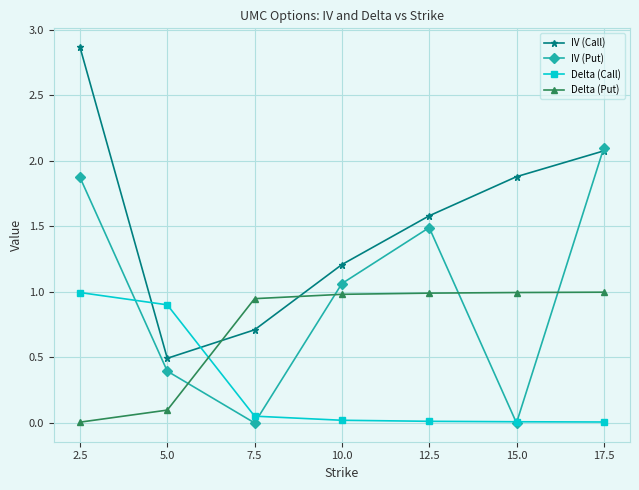

At which label does IV (Put) first exceed 1?

2.5